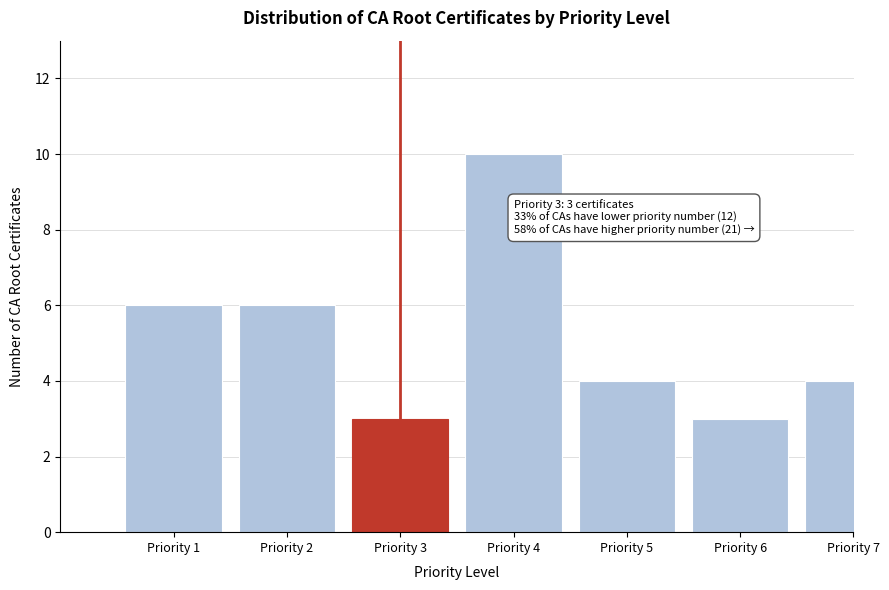

Reading right to left, extract all data points from this chart.

4	3	4	10	3	6	6